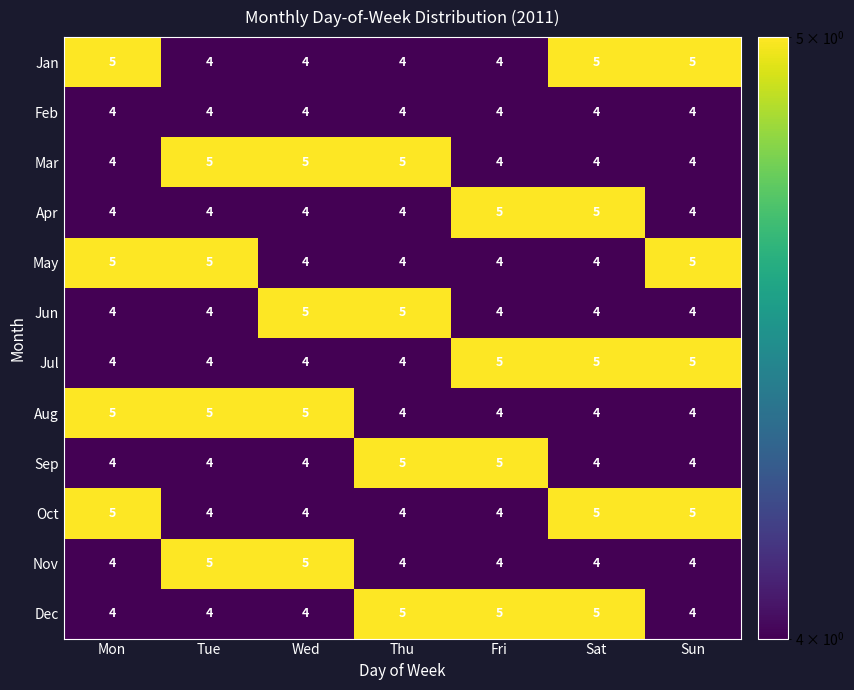

Is it true that May equals 4 at Wed?

True